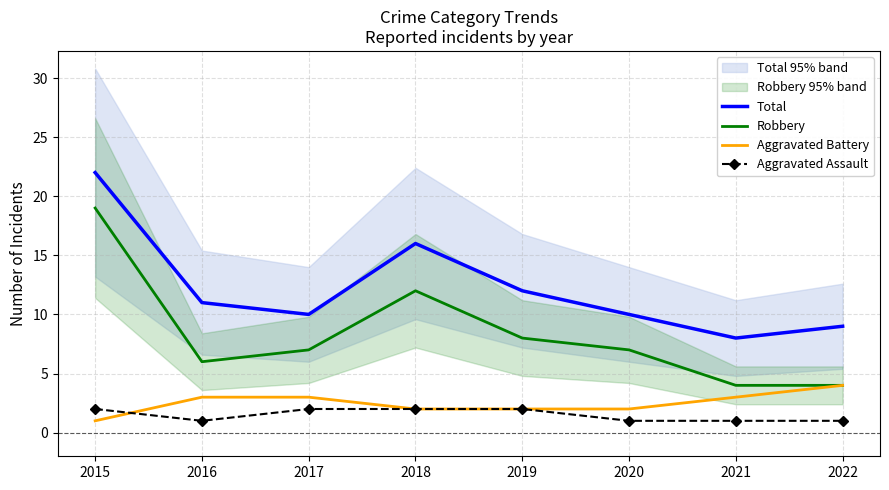

What are all the series names shown in the legend?

Total, Robbery, Aggravated Battery, Aggravated Assault